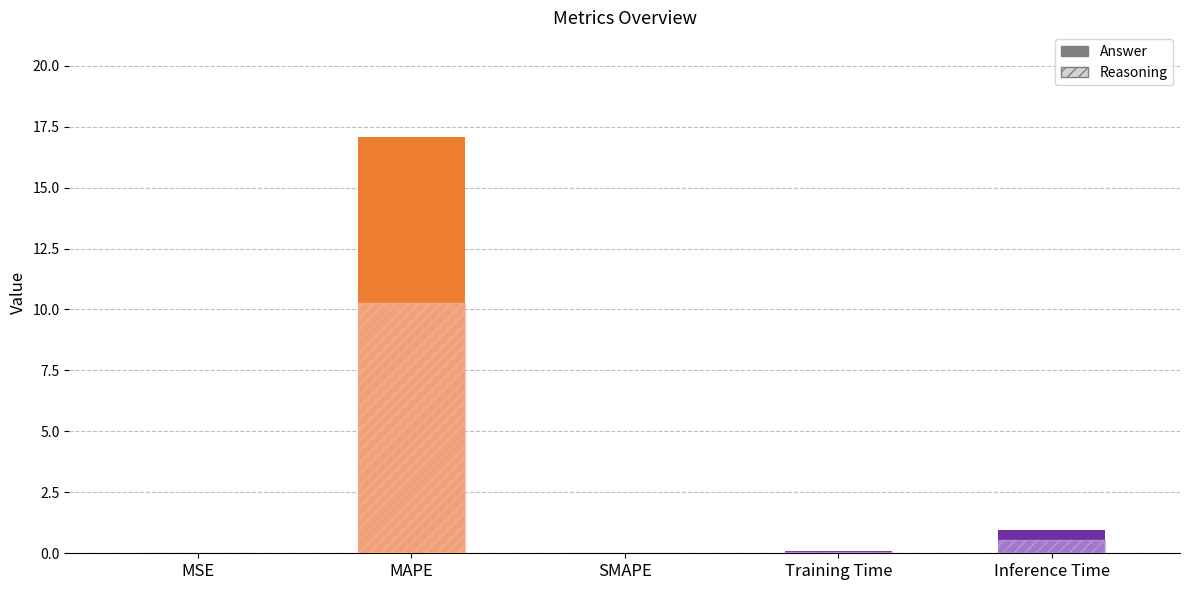

At which category does the chart reach its minimum across all series?

SMAPE